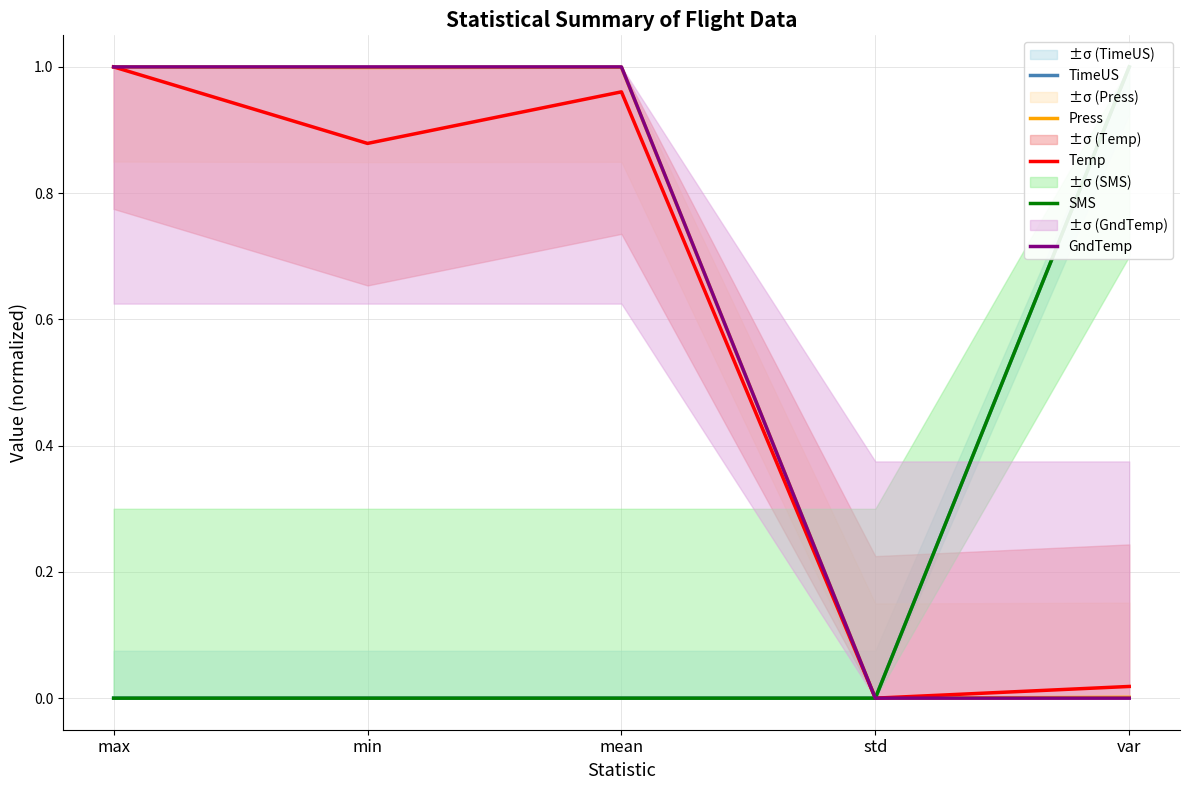

Which series changed the most between max and min?

Temp